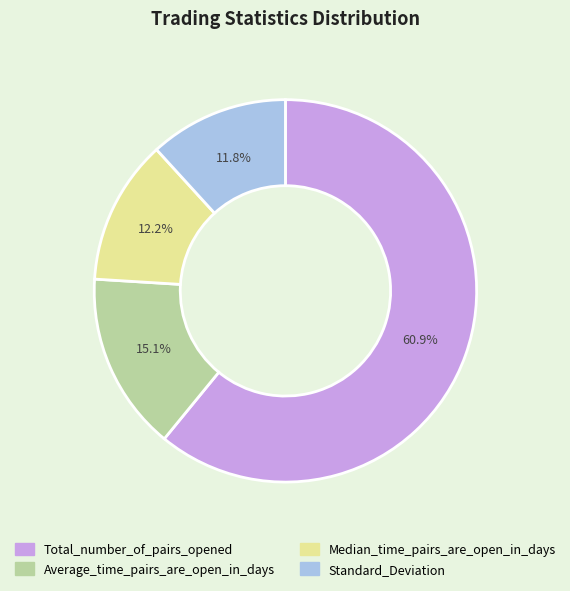

To the nearest percent, what is the combined percentage of Median_time_pairs_are_open_in_days and Total_number_of_pairs_opened?

73%